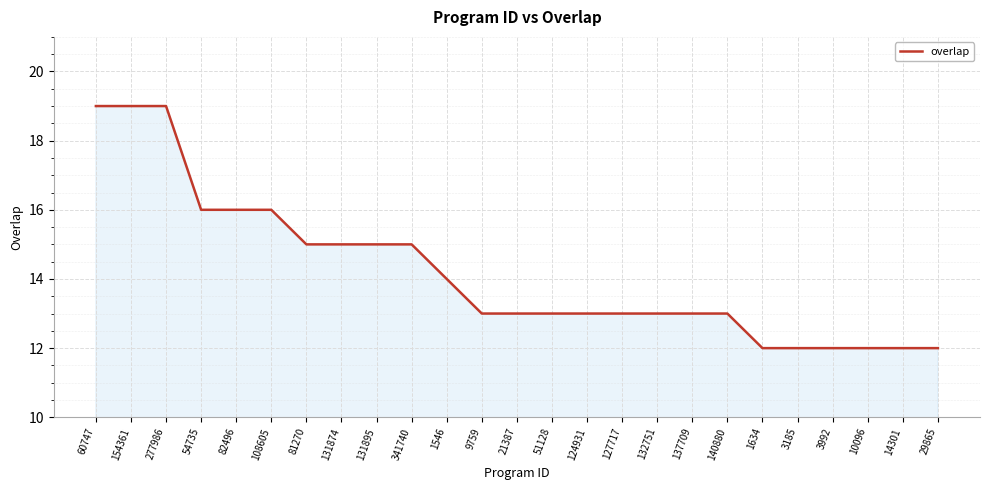

Is it true that the value at 137709 is 9?

False